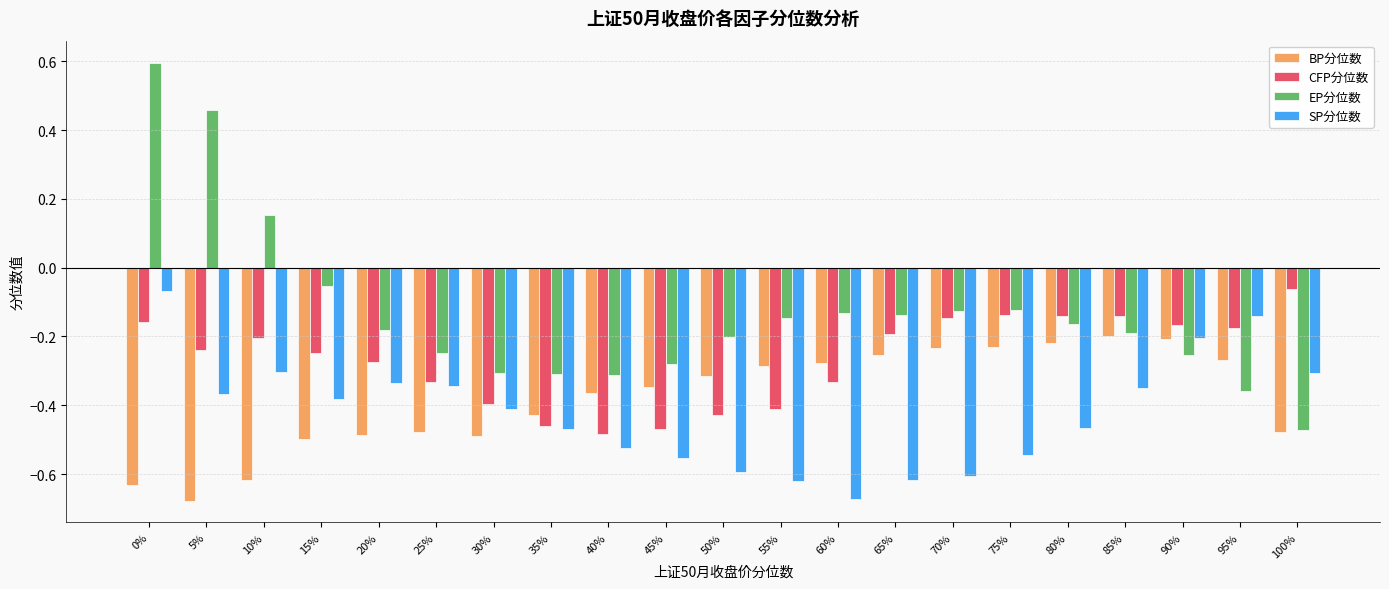

Which series has the widest spread of values?

EP分位数